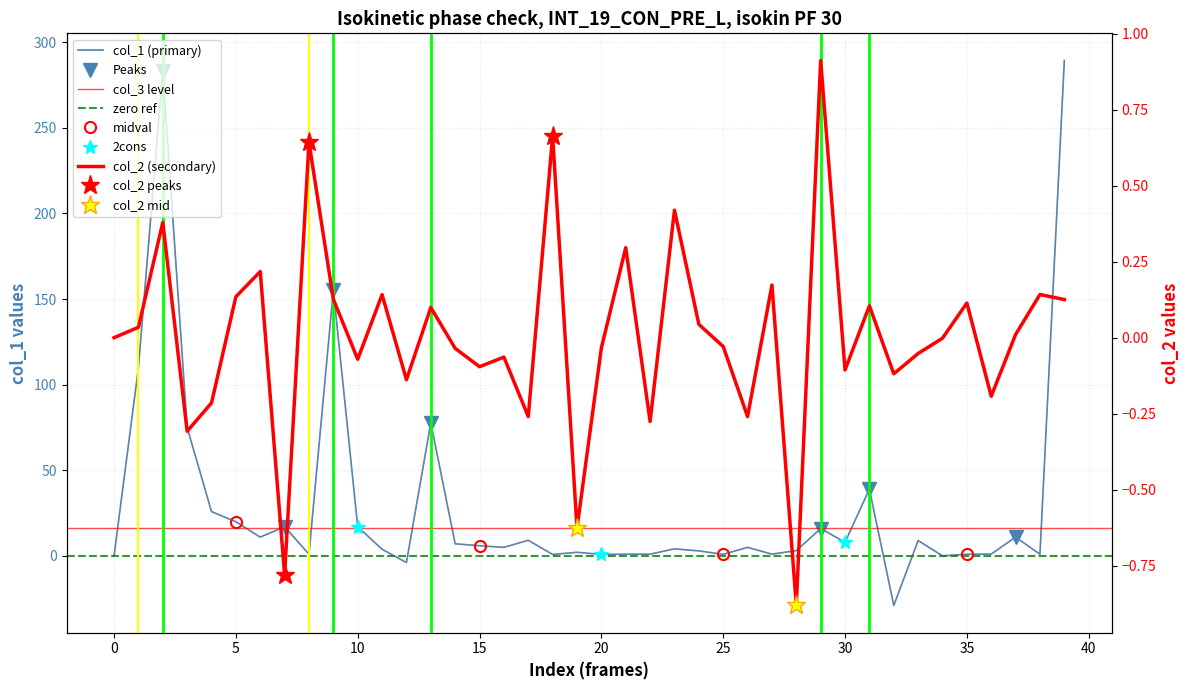

Reading right to left, what are all the values shown in this chart?

col_1: 289.3	1.0	11.0	1.1	0.9	0.0	8.9	-28.9	39.0	8.0	16.0	3.1	1.0	5.0	0.9	2.9	4.1	1.0	1.0	0.9	2.1	0.8	9.1	5.0	5.9	7.0	77.8	-3.9	3.9	17.1	155.3	1.0	17.0	11.0	19.9	25.9	74.9	283.1	109.8	0.0
col_2: 0.1	0.1	0.0	-0.2	0.1	-0.0	-0.1	-0.1	0.1	-0.1	0.9	-0.9	0.2	-0.3	-0.0	0.0	0.4	-0.3	0.3	-0.0	-0.6	0.7	-0.3	-0.1	-0.1	-0.0	0.1	-0.1	0.1	-0.1	0.1	0.6	-0.8	0.2	0.1	-0.2	-0.3	0.4	0.0	0.0